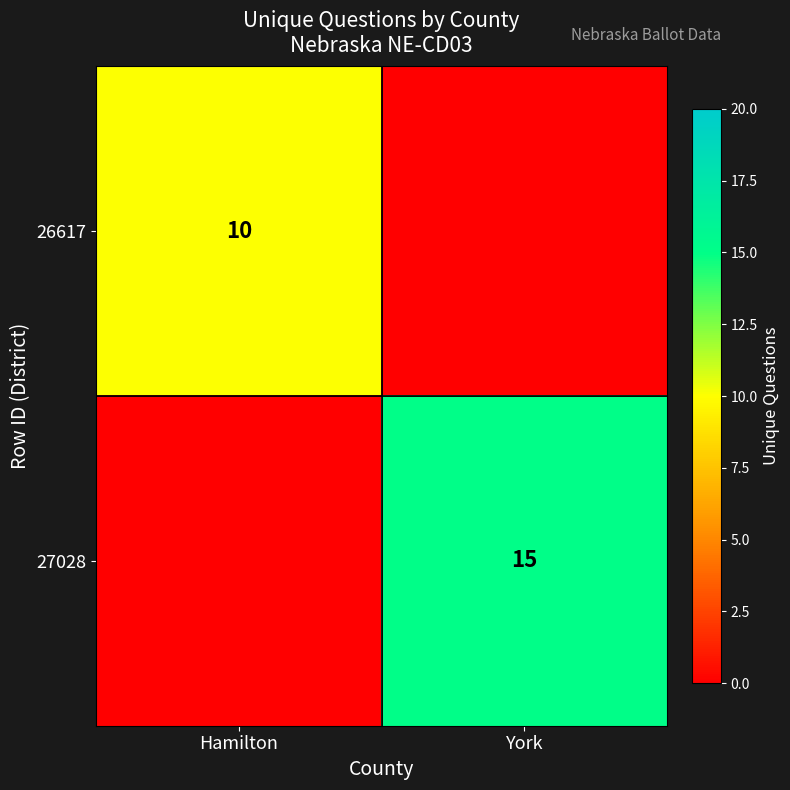

What is the difference between the highest and lowest values at Hamilton?

10